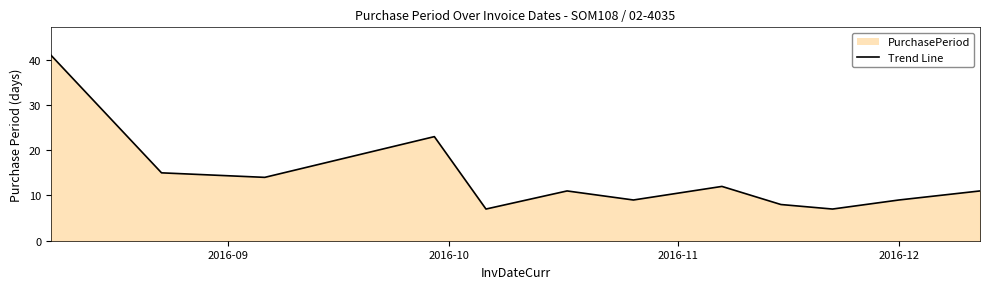

What is the greatest value displayed?

41